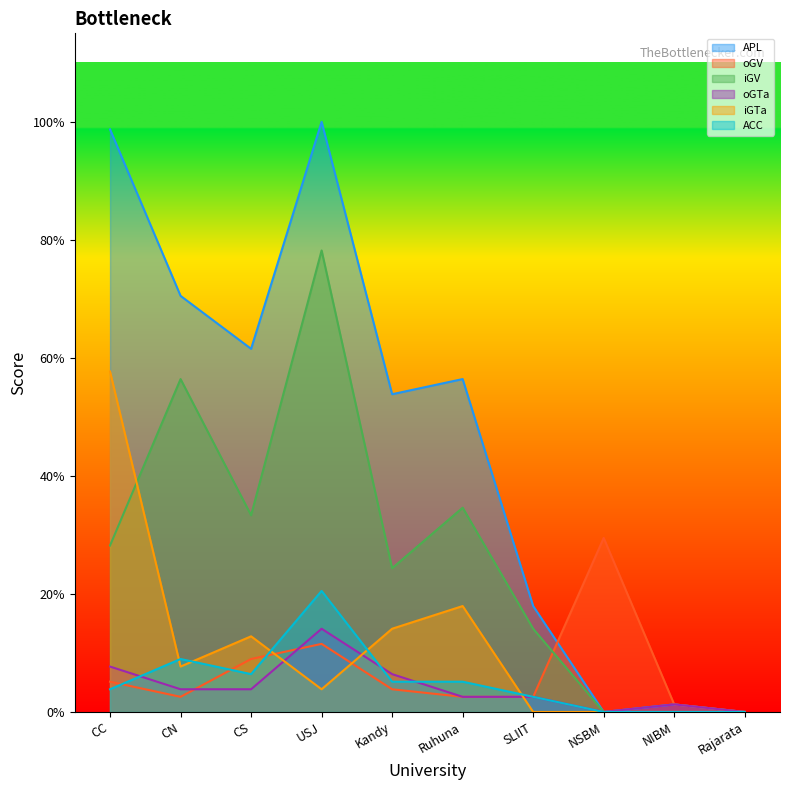

How many categories are shown in the chart?

10